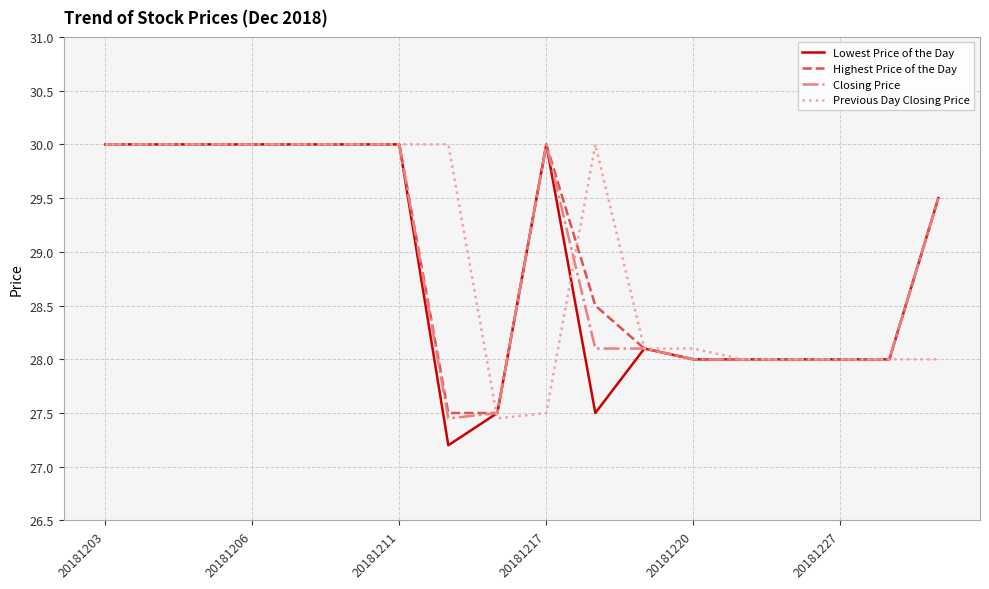

Is this an area chart (filled region under the line)?

No